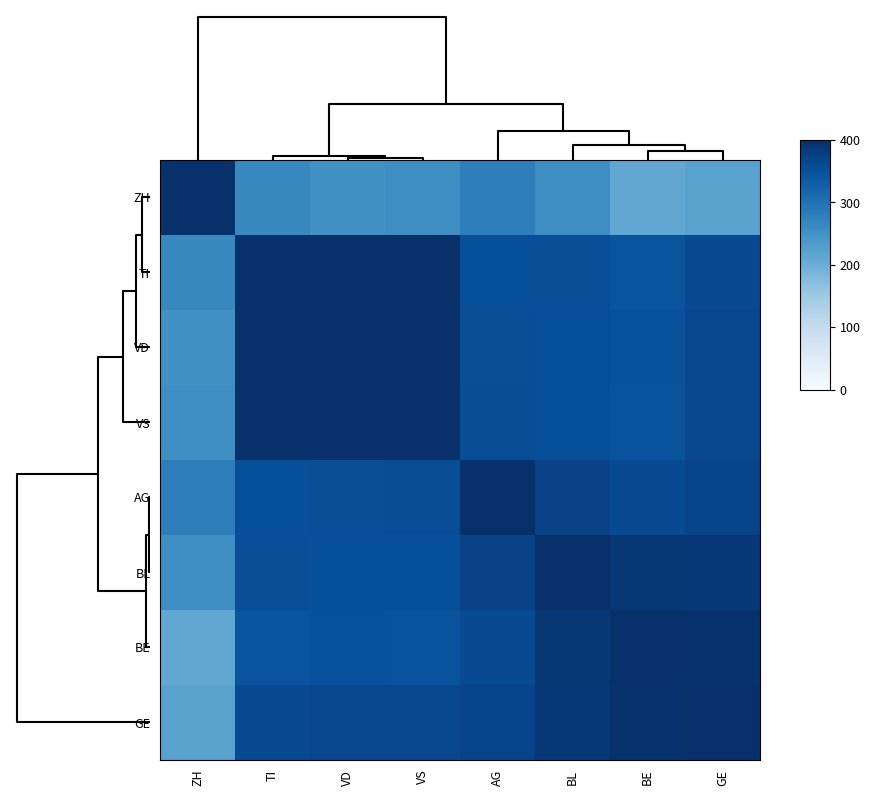

Reading right to left, transcribe all the data shown in this chart.

ZH: GE=221.6	BE=212.4	BL=255.7	AG=279.5	VS=255.5	VD=251.2	TI=264.1	ZH=400.0
TI: GE=359.9	BE=344.9	BL=354.4	AG=352.1	VS=398.8	VD=398.3	TI=400.0	ZH=264.1
VD: GE=363.8	BE=347.7	BL=352.3	AG=353.4	VS=399.4	VD=400.0	TI=398.3	ZH=251.2
VS: GE=362.8	BE=346.8	BL=352.7	AG=355.2	VS=400.0	VD=399.4	TI=398.8	ZH=255.5
AG: GE=367.8	BE=358.8	BL=370.0	AG=400.0	VS=355.2	VD=353.4	TI=352.1	ZH=279.5
BL: GE=387.4	BE=388.9	BL=400.0	AG=370.0	VS=352.7	VD=352.3	TI=354.4	ZH=255.7
BE: GE=396.3	BE=400.0	BL=388.9	AG=358.8	VS=346.8	VD=347.7	TI=344.9	ZH=212.4
GE: GE=400.0	BE=396.3	BL=387.4	AG=367.8	VS=362.8	VD=363.8	TI=359.9	ZH=221.6